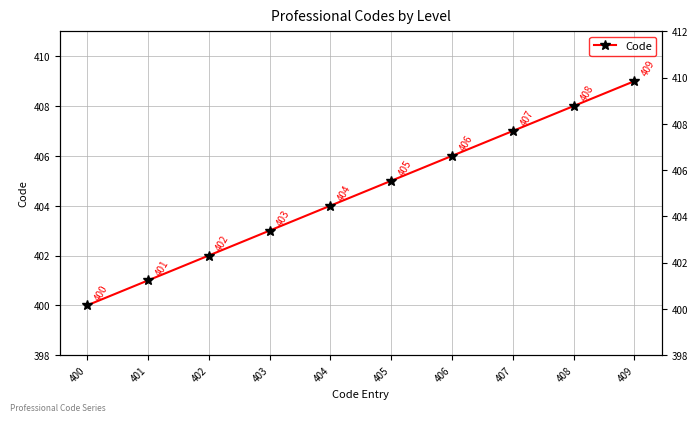

Which label corresponds to the smallest value in the chart?

400